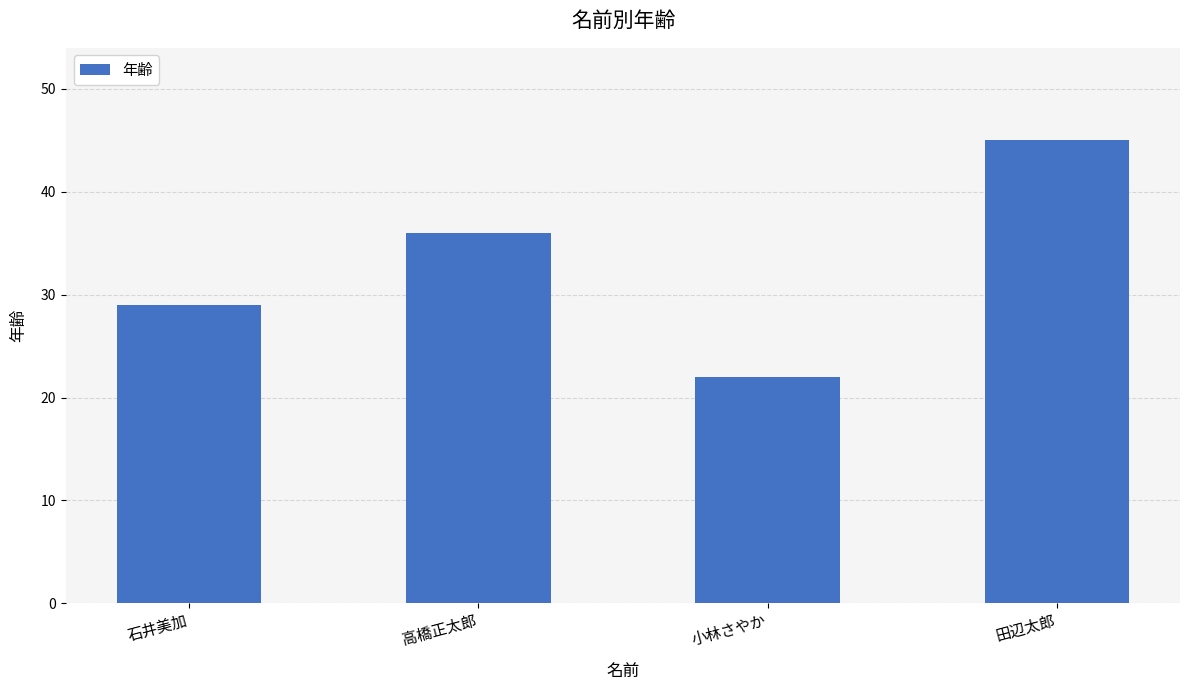

Reading left to right, transcribe all the data shown in this chart.

29	36	22	45